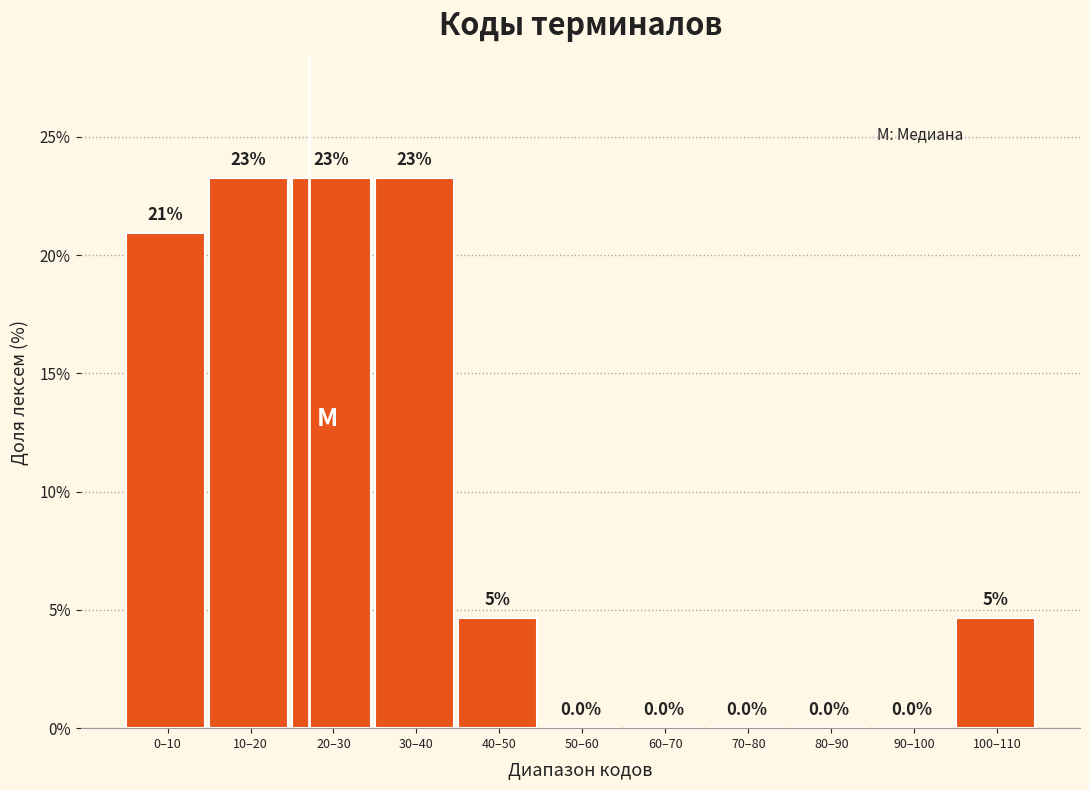

At which label does the data first exceed 4?

0–10